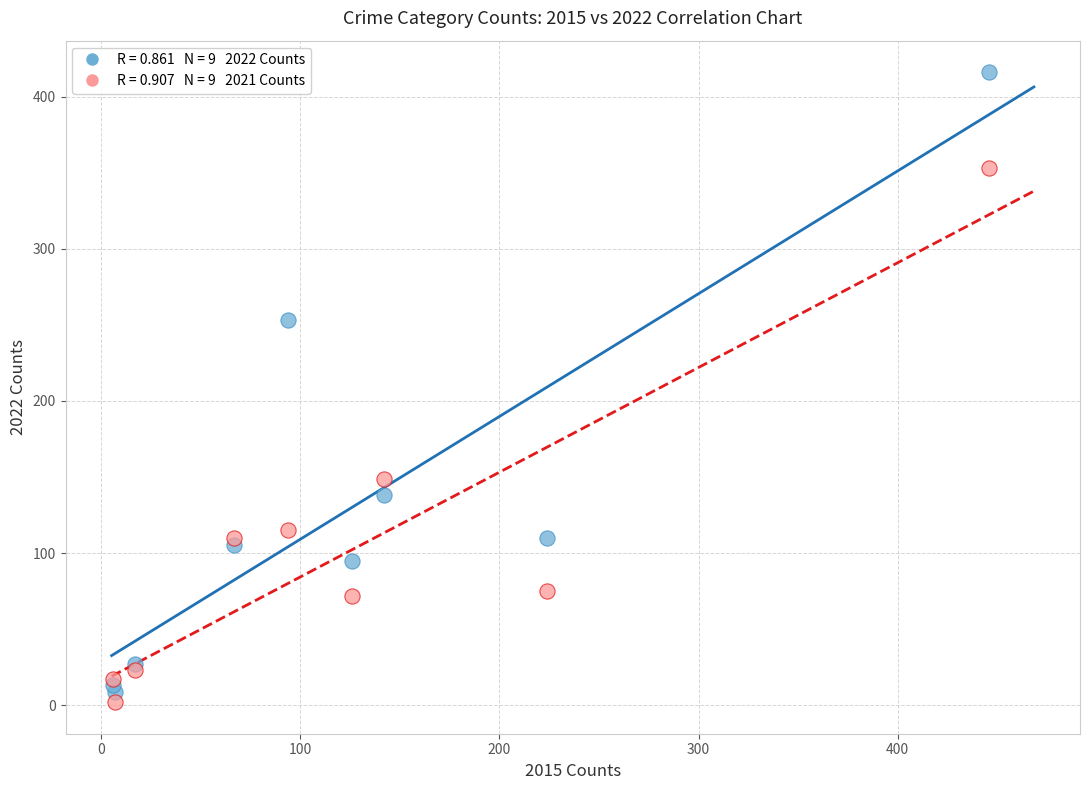

Across all series, what Y value is closest to 209?

253